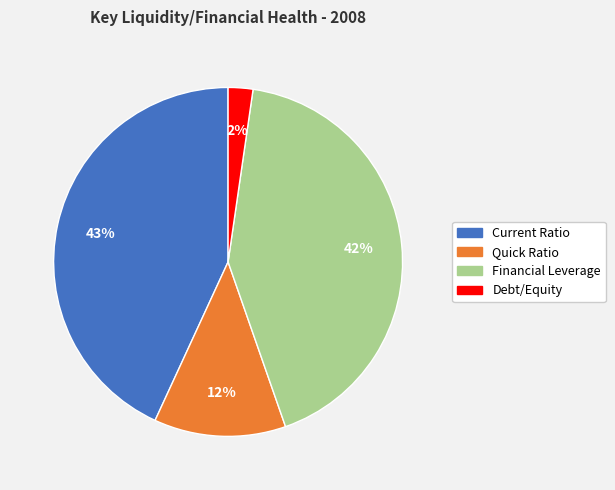

Is it true that Debt/Equity is 2% of the pie?

True